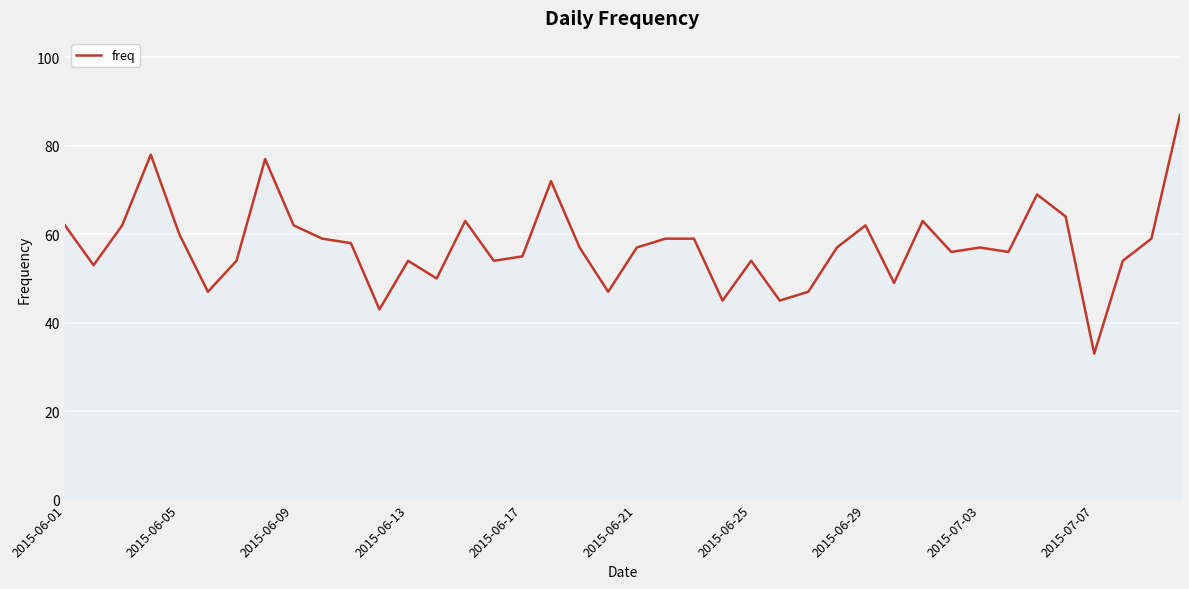

What is the smallest value displayed?

33